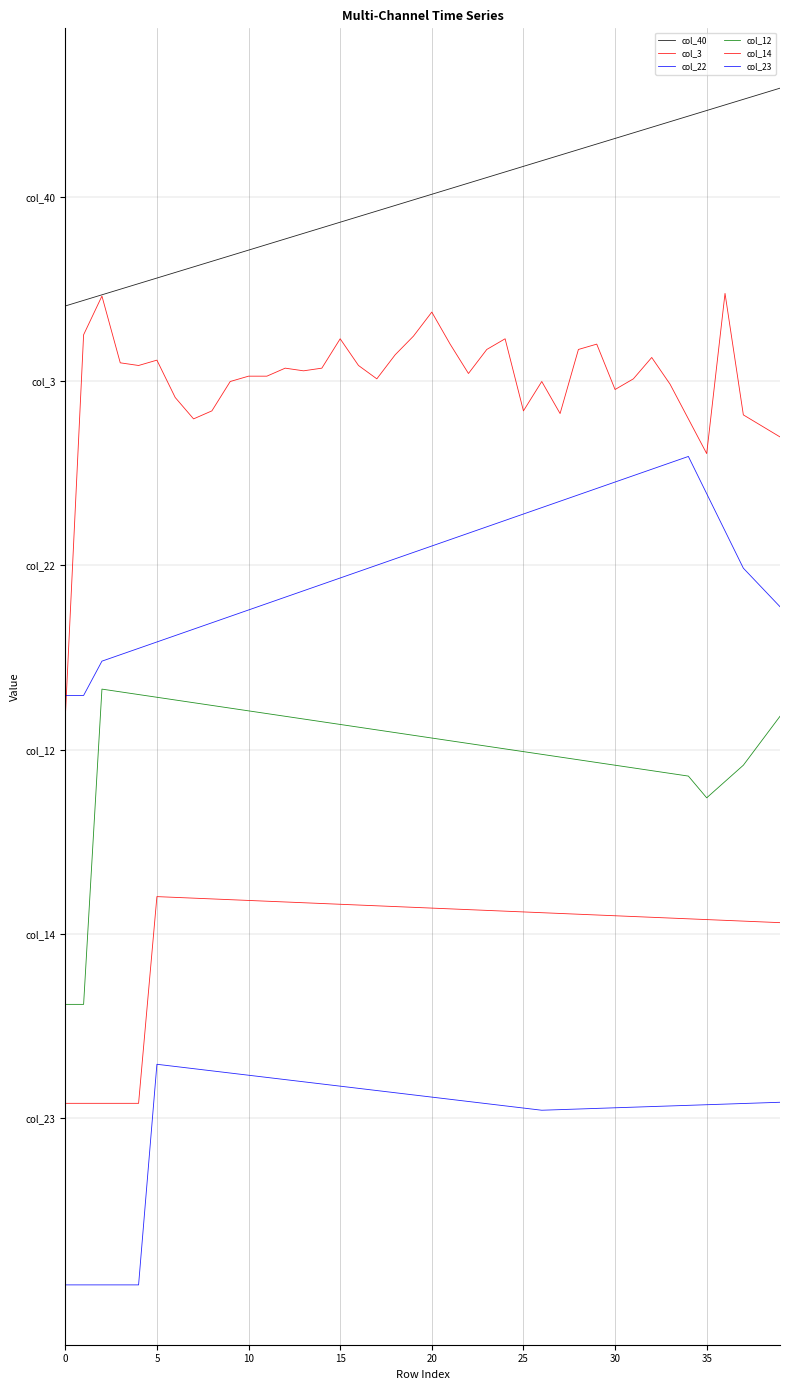

Does the chart display data point markers on the line(s)?

No